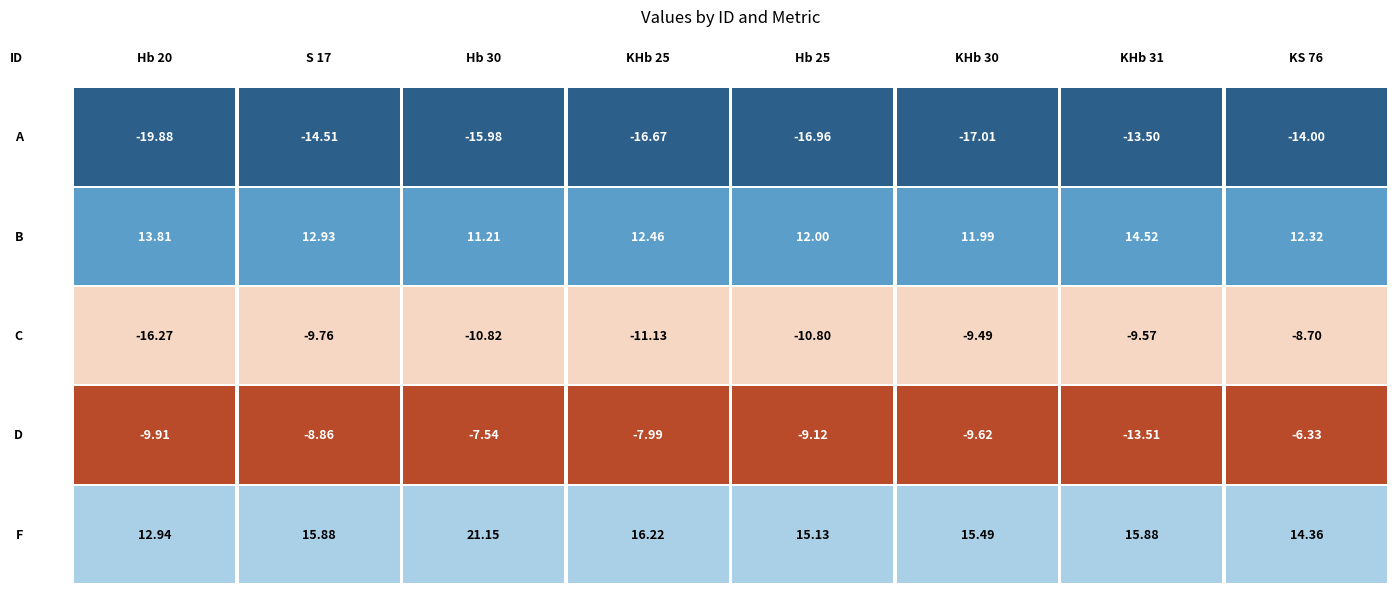

Which has a higher value, Hb 20 or KHb 25?

KHb 25